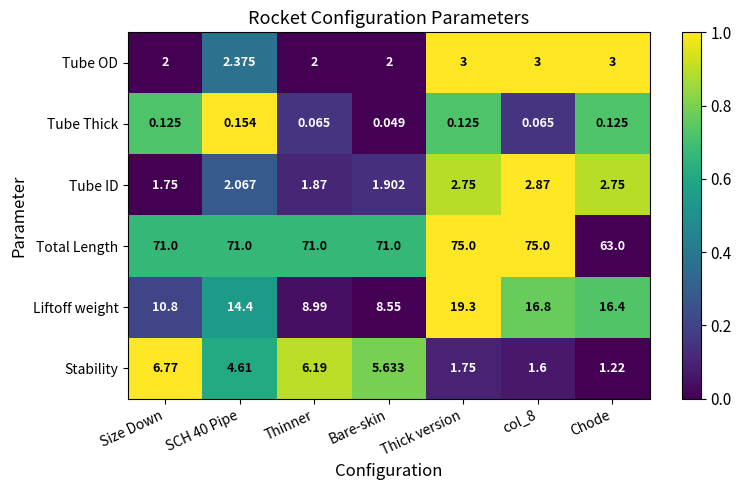

Which series has the widest spread of values?

Total Length